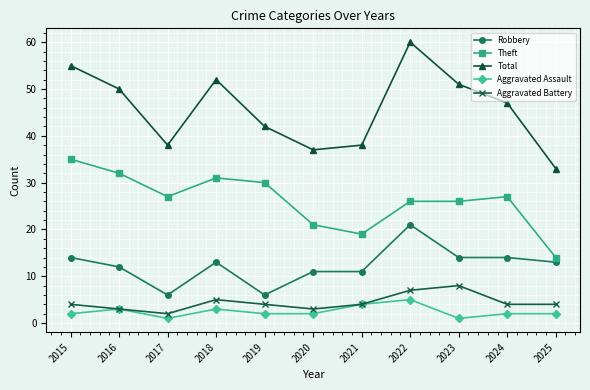

What is the sum of the Aggravated Assault values at 2019 and 2017?

3